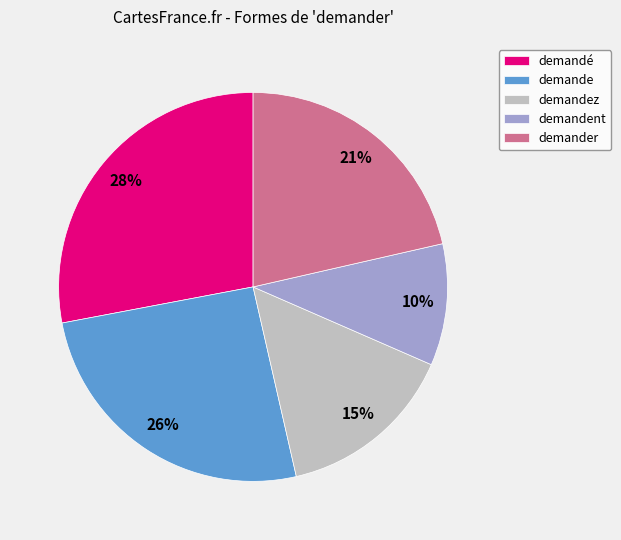

Is it true that demander is 13% of the pie?

False